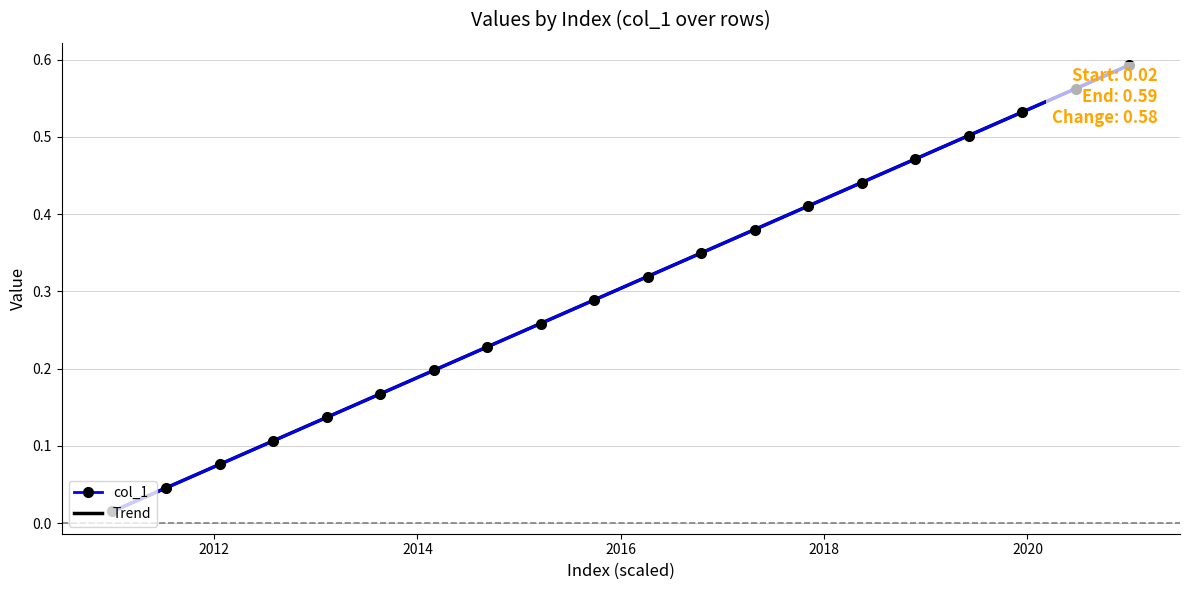

Which series has the largest range (max minus min)?

col_1